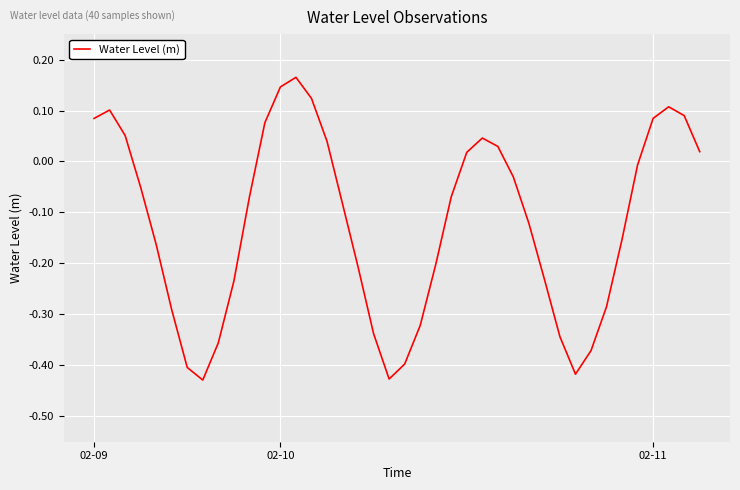

What is the difference between the maximum and minimum values?

0.6